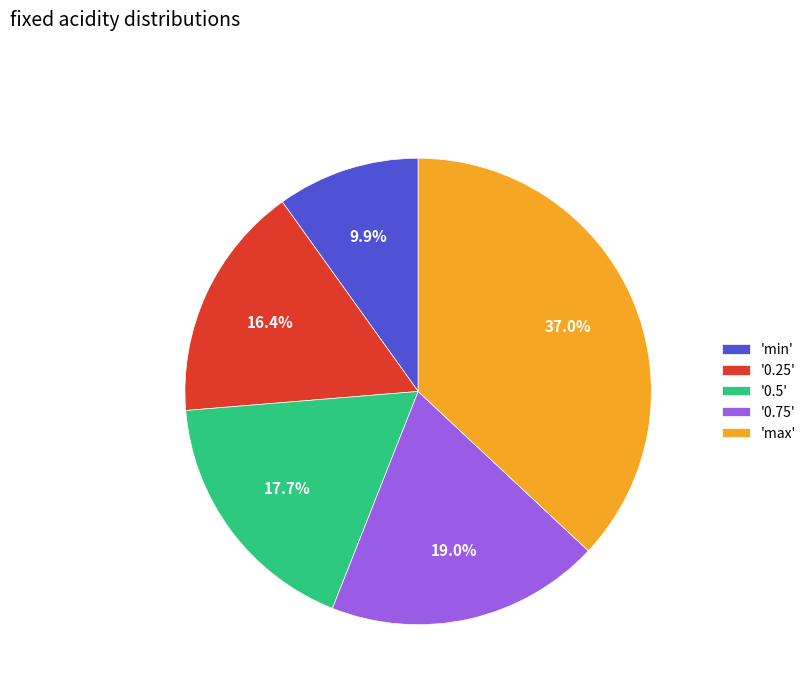

Does any single category account for the majority?

No